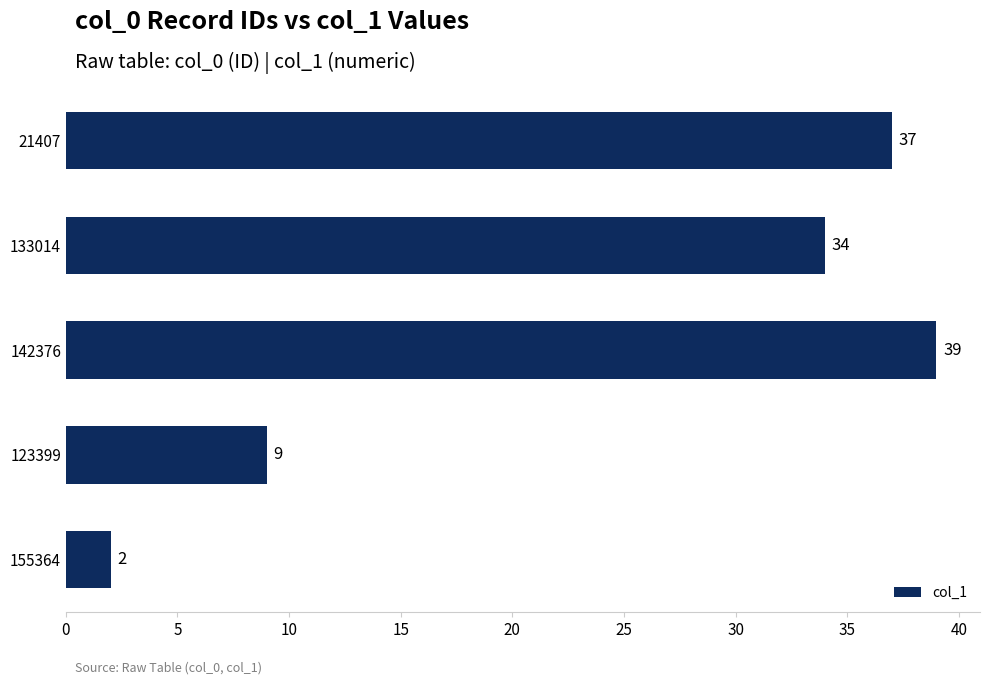

How many bars are there in total?

5